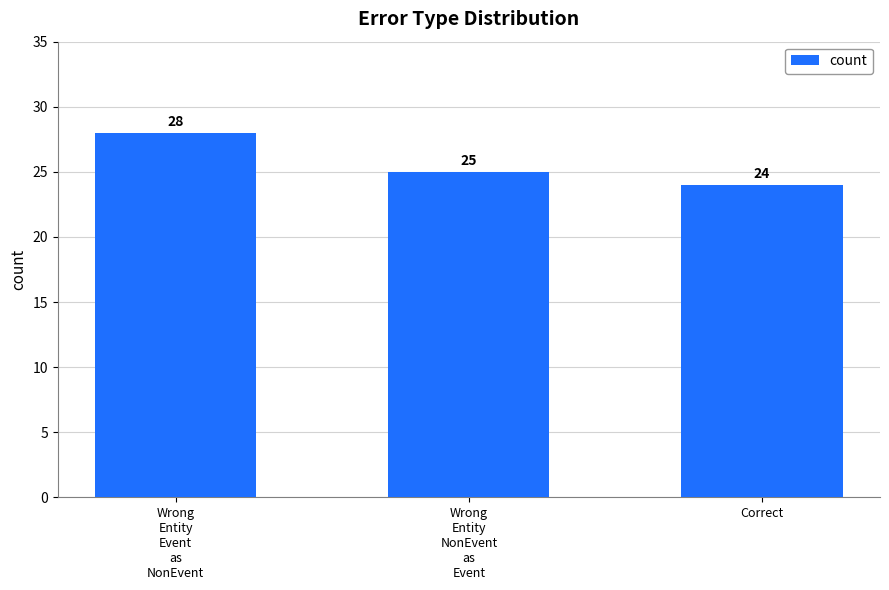

The chart shows a value of 38 at Wrong
Entity
Event
as
NonEvent. True or false?

False